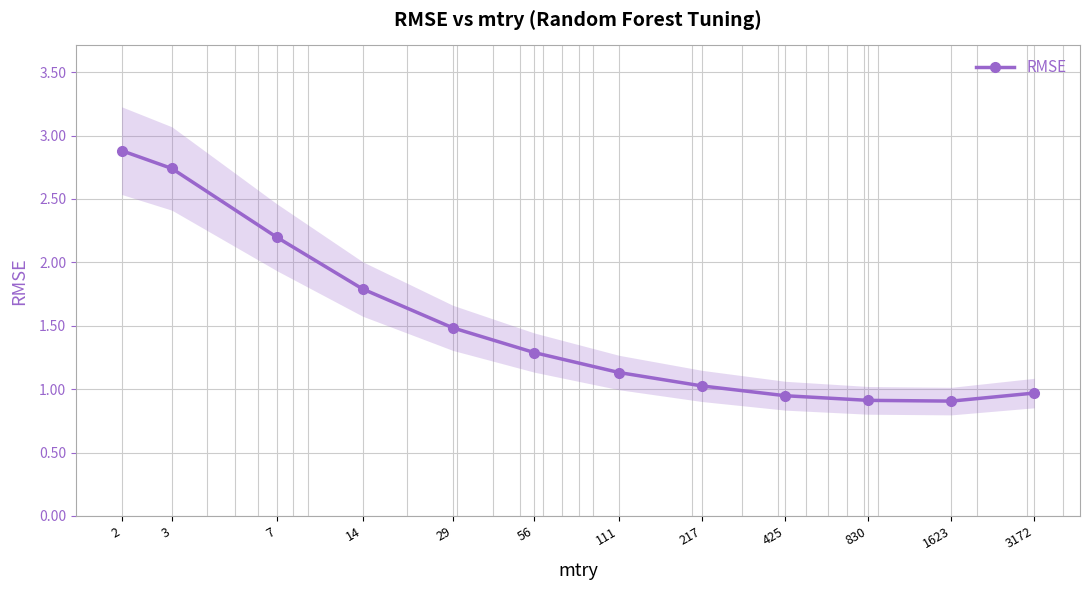

How many data points are less than 1?

4